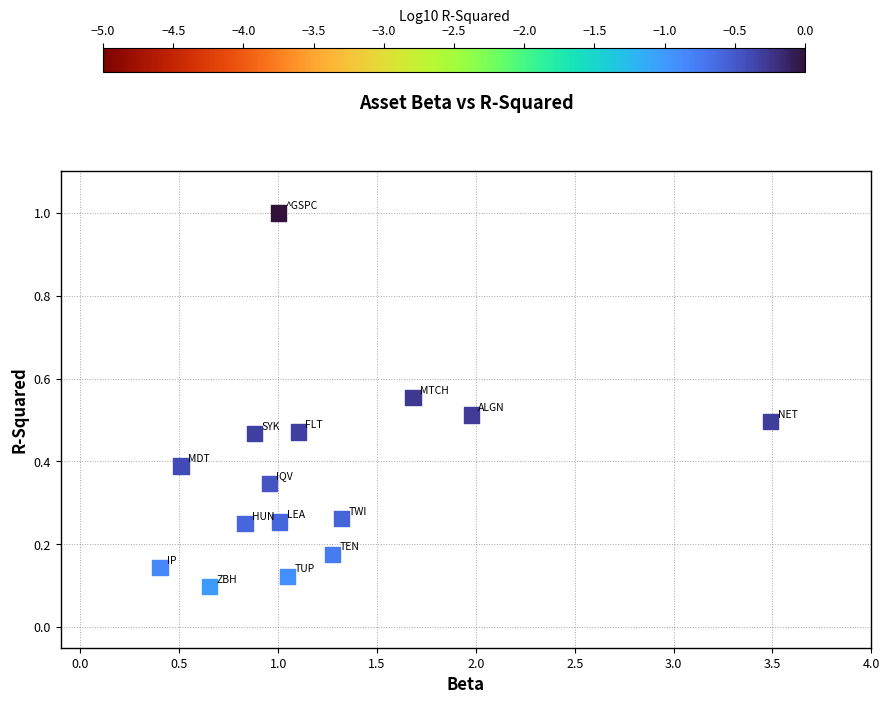

What is the range of Y values (max minus min)?

0.9